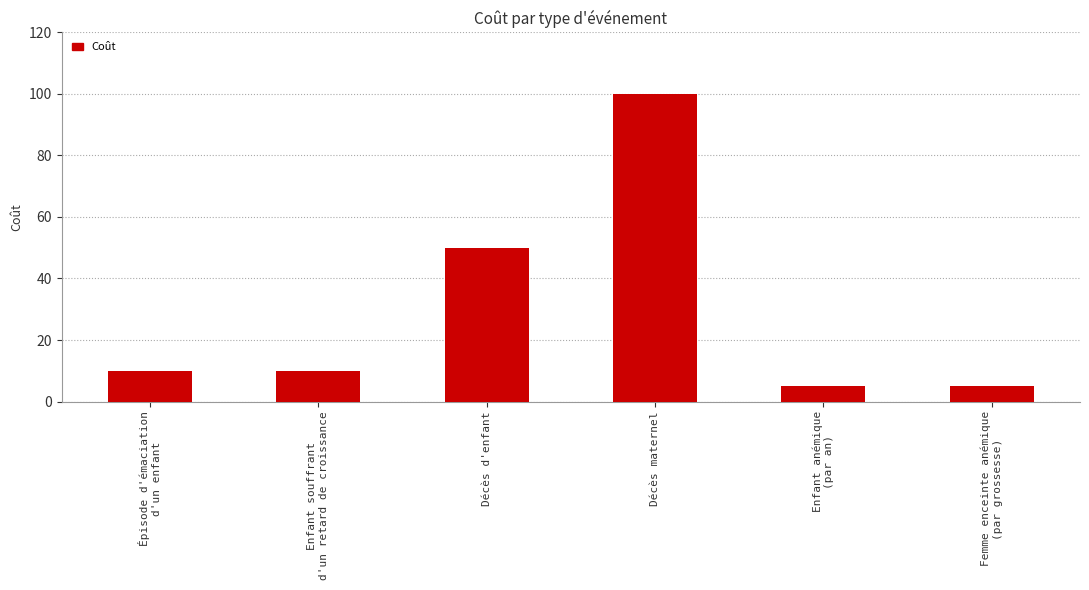

The value at Enfant souffrant
d'un retard de croissance is 10. True or false?

True